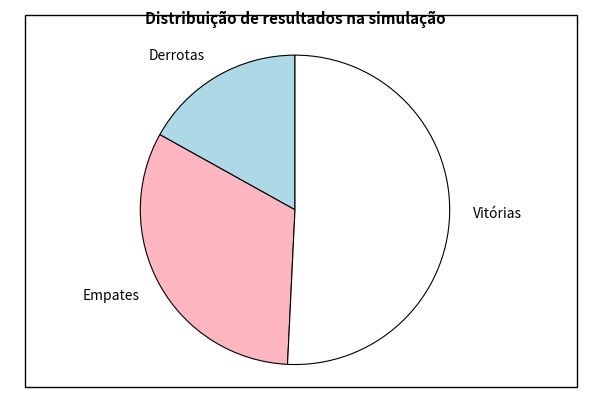

Is there a majority slice in this chart?

Yes